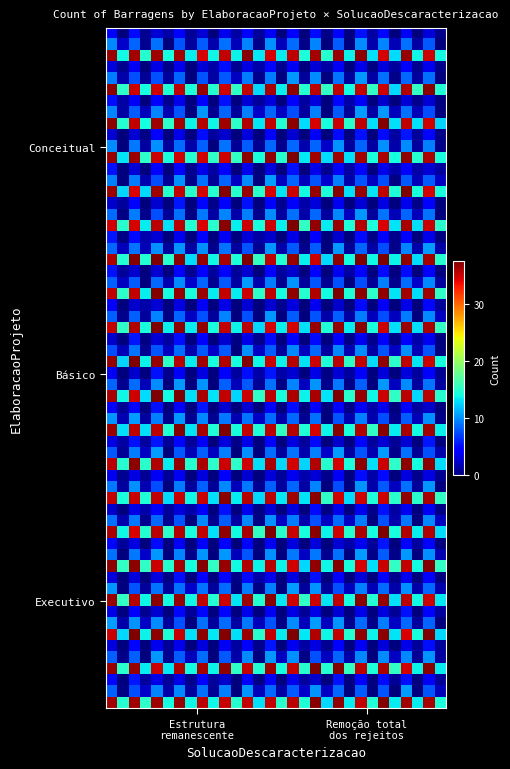

How many series are shown in this chart?

1